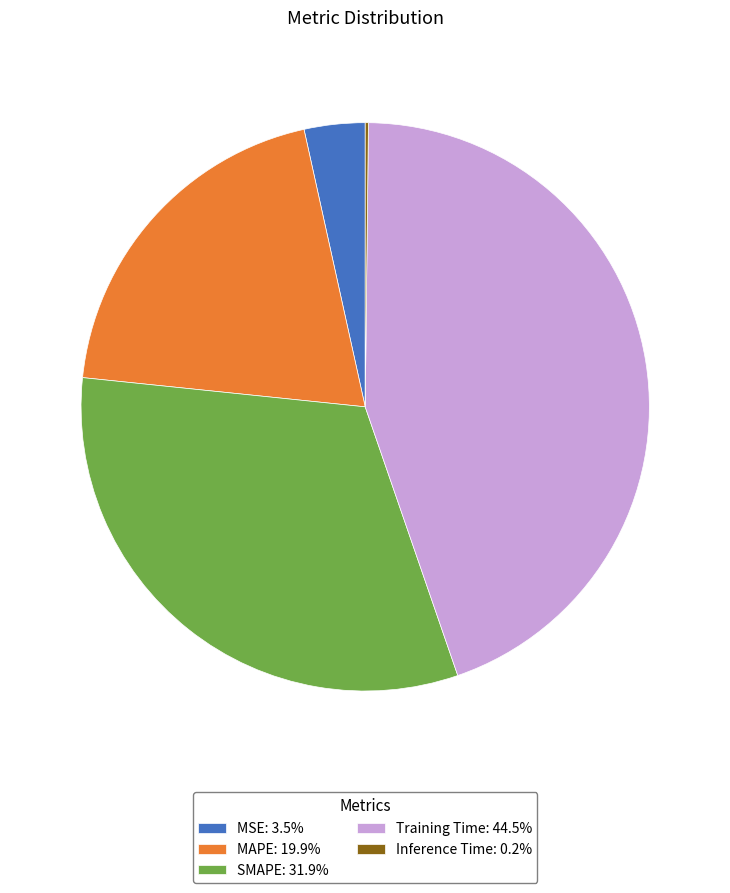

Between MSE and MAPE, which is larger?

MAPE